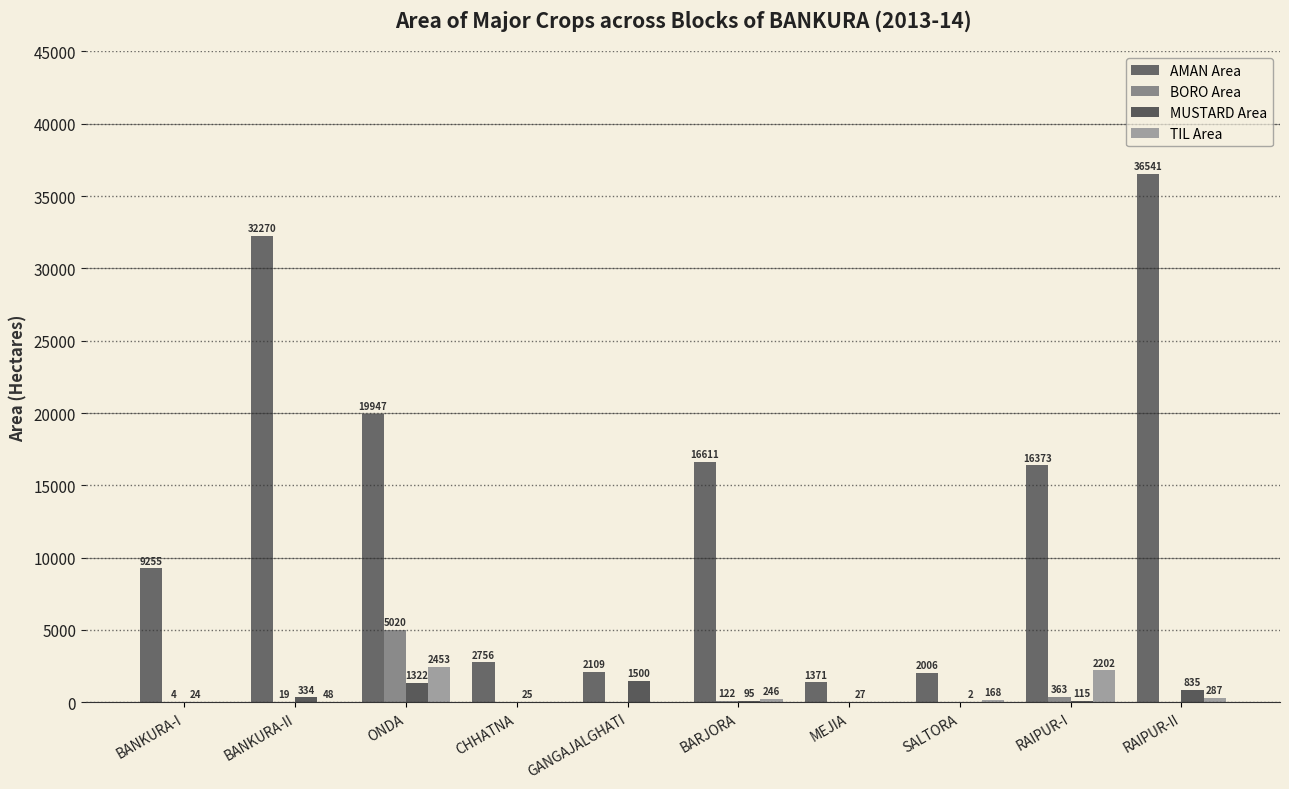

Reading left to right, transcribe all the data shown in this chart.

AMAN Area: 9255	32270	19947	2756	2109	16611	1371	2006	16373	36541
BORO Area: 4	19	5020	0	0	122	0	0	363	0
MUSTARD Area: 24	334	1322	25	1500	95	27	2	115	835
TIL Area: 0	48	2453	0	0	246	0	168	2202	287